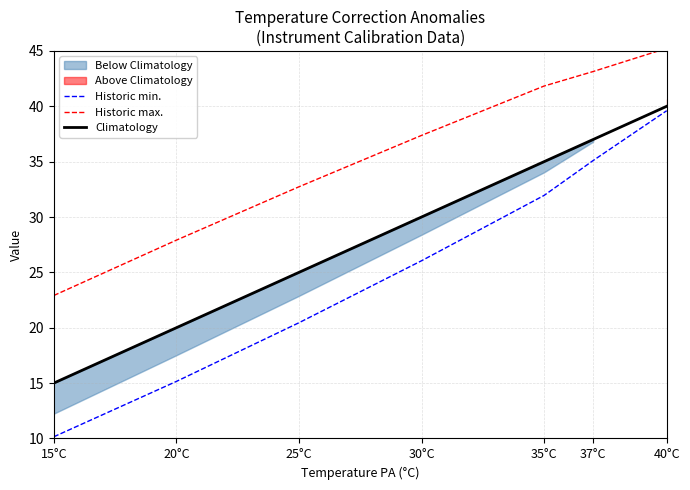

What is the minimum value shown in the chart?

10.2